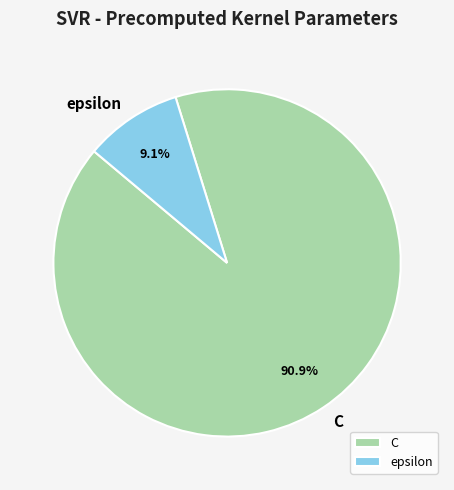

To the nearest percent, what percentage of the pie is C?

91%